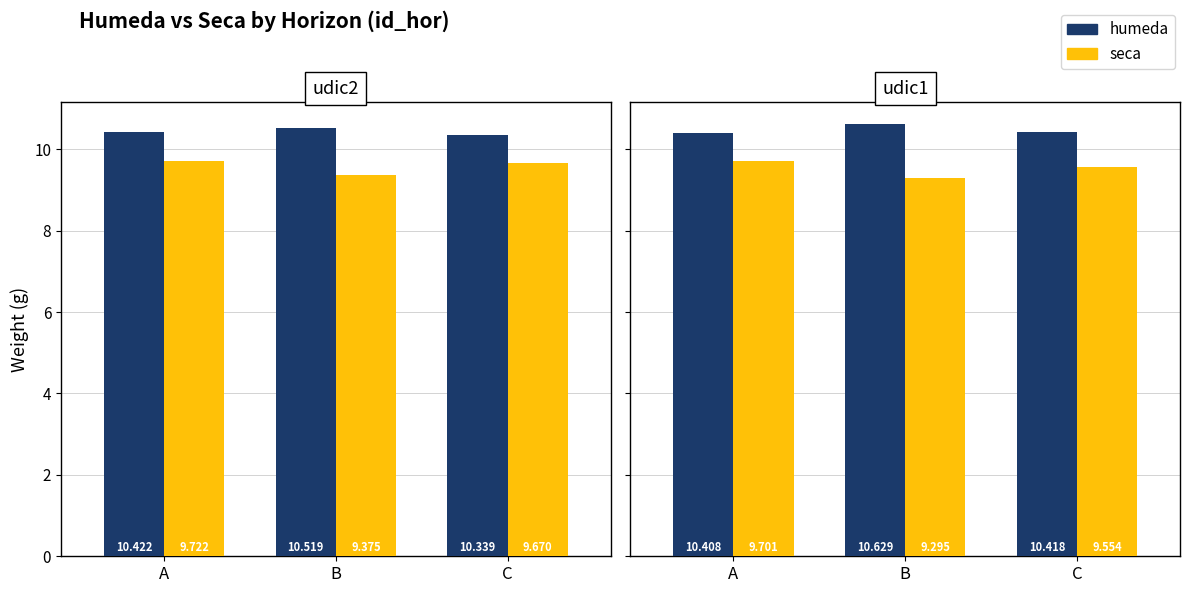

At which category does the chart reach its minimum across all series?

B